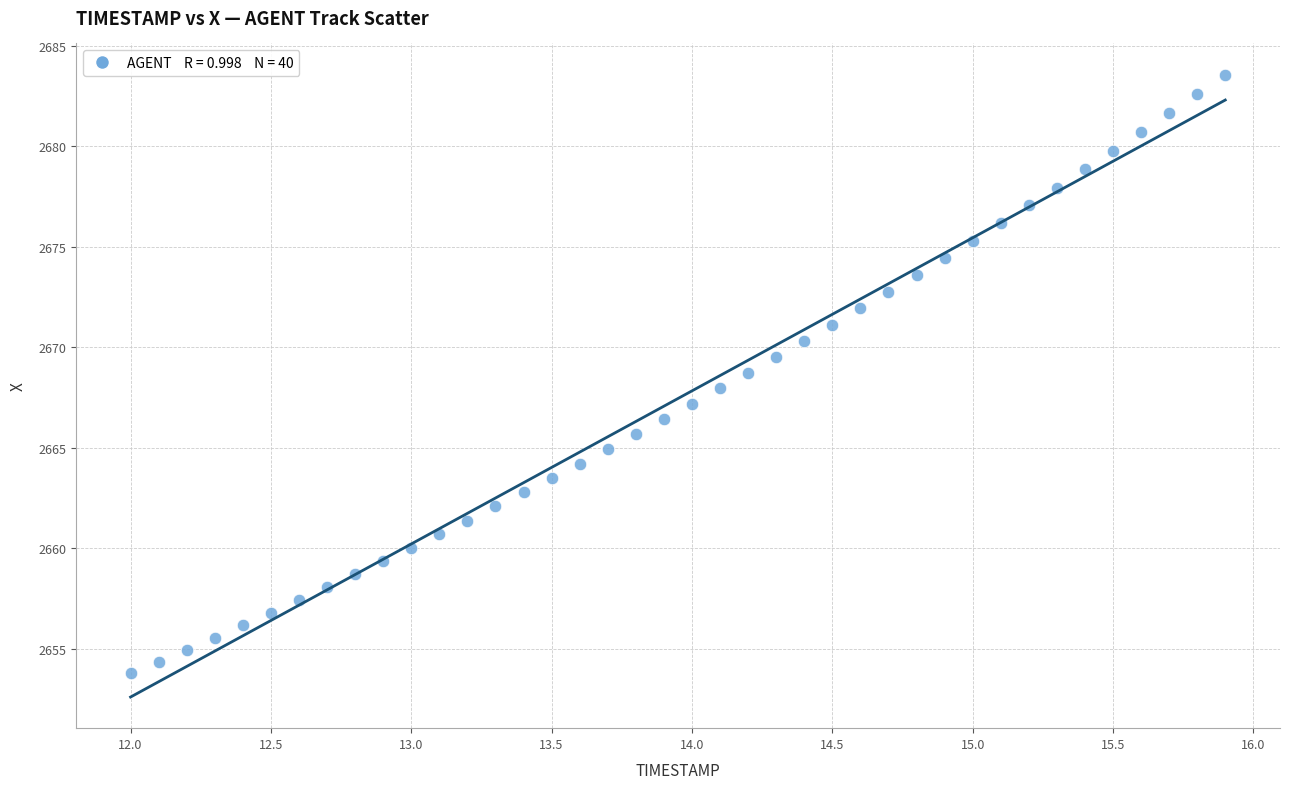

What is the range of Y values (max minus min)?

29.8